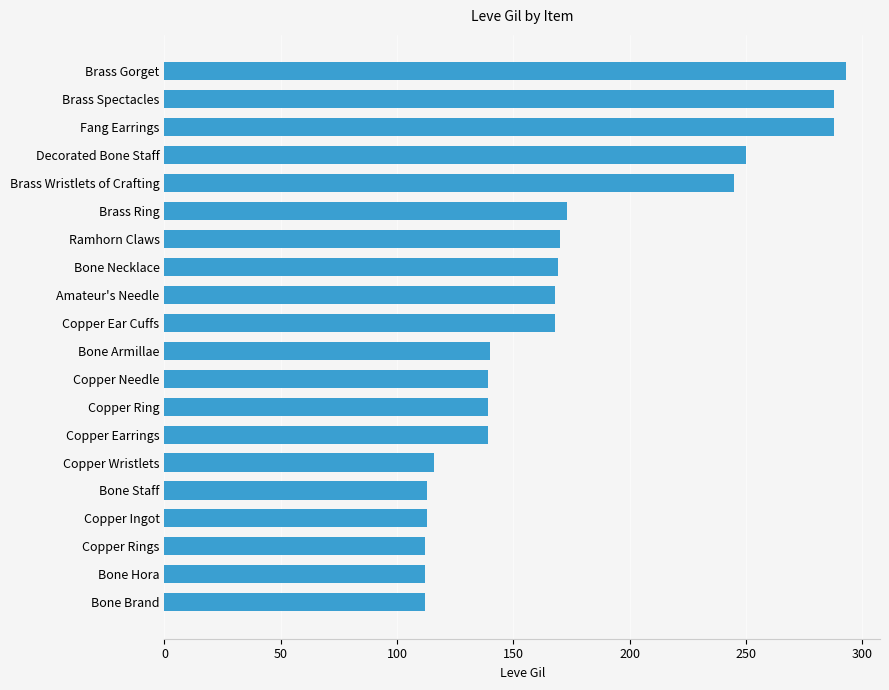

Count the number of data series in this chart.

1